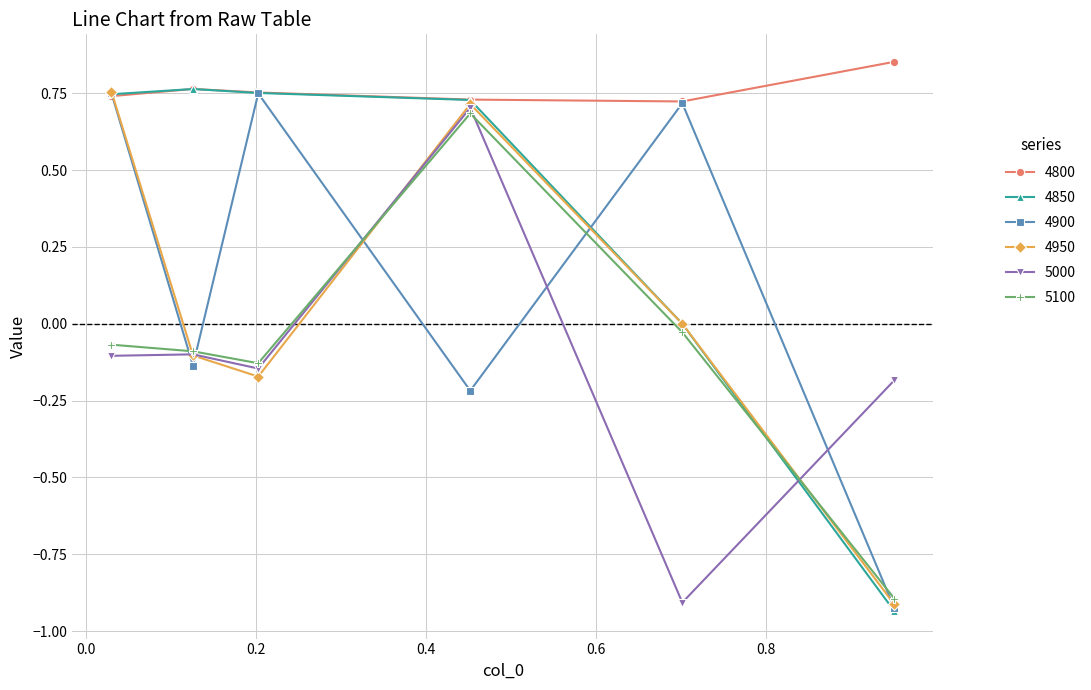

After their last crossing, which series has the higher values: 5000 or 4850?

5000